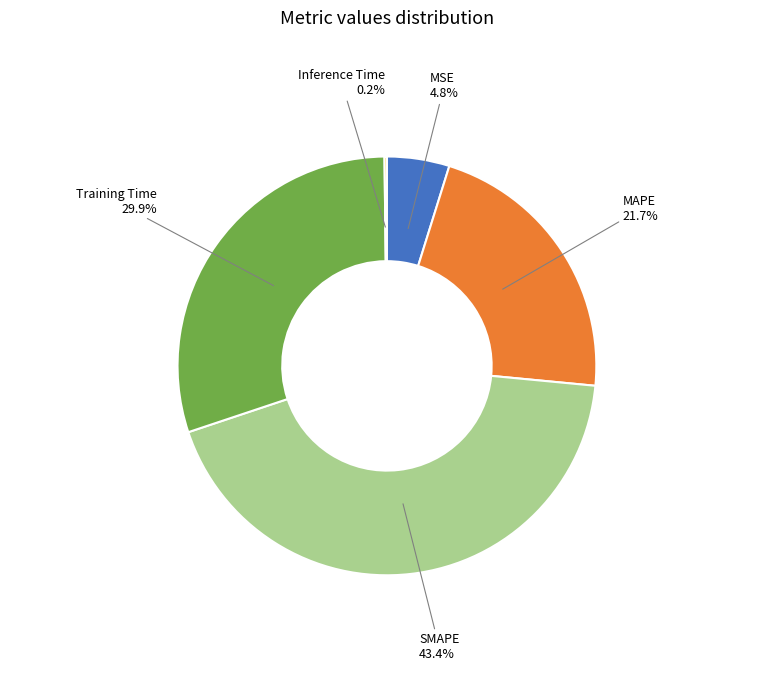

What percentage do MAPE and MSE together represent?

26.5%